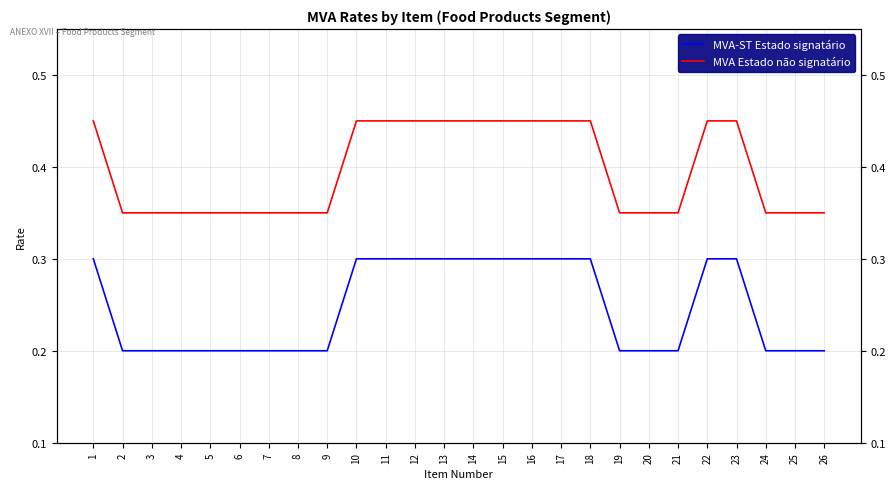

What is the total value across all series at 9?

0.6